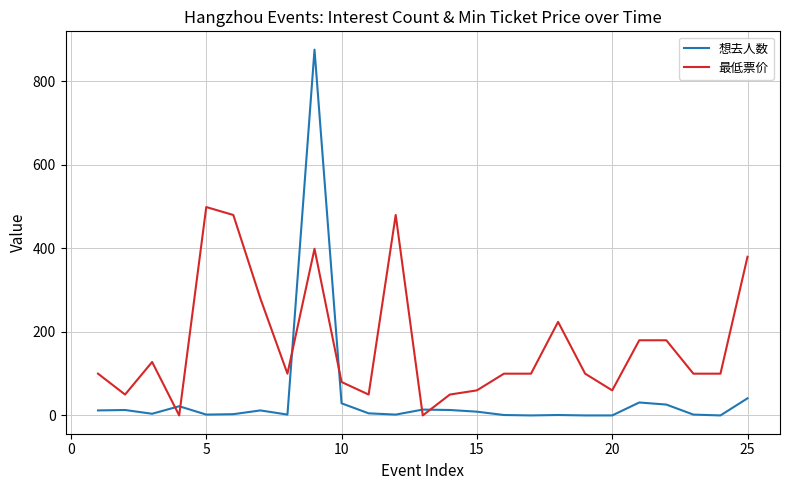

Which series has the widest spread of values?

想去人数